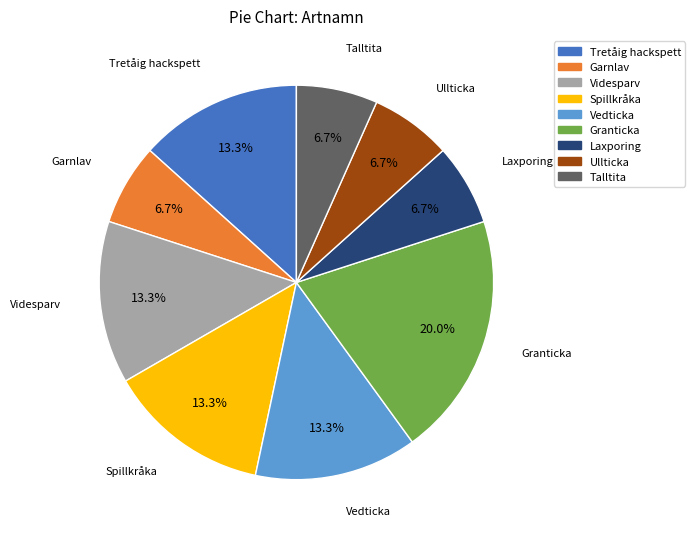

Does any single category account for the majority?

No